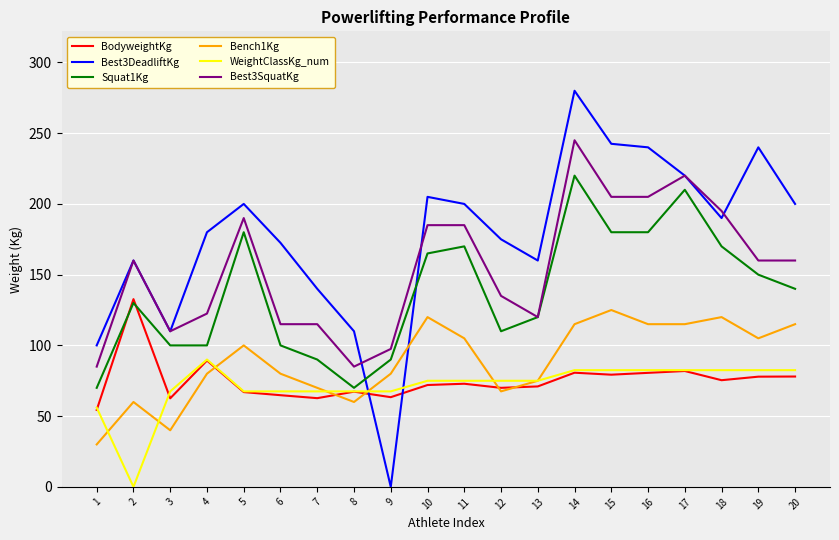

Which series has the largest total across all categories?

Best3DeadliftKg